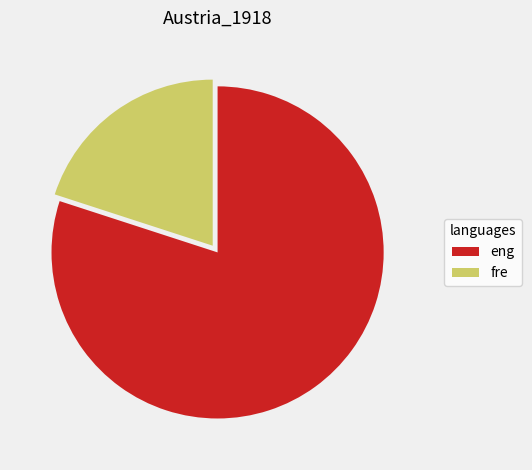

Is fre the majority of the pie?

No